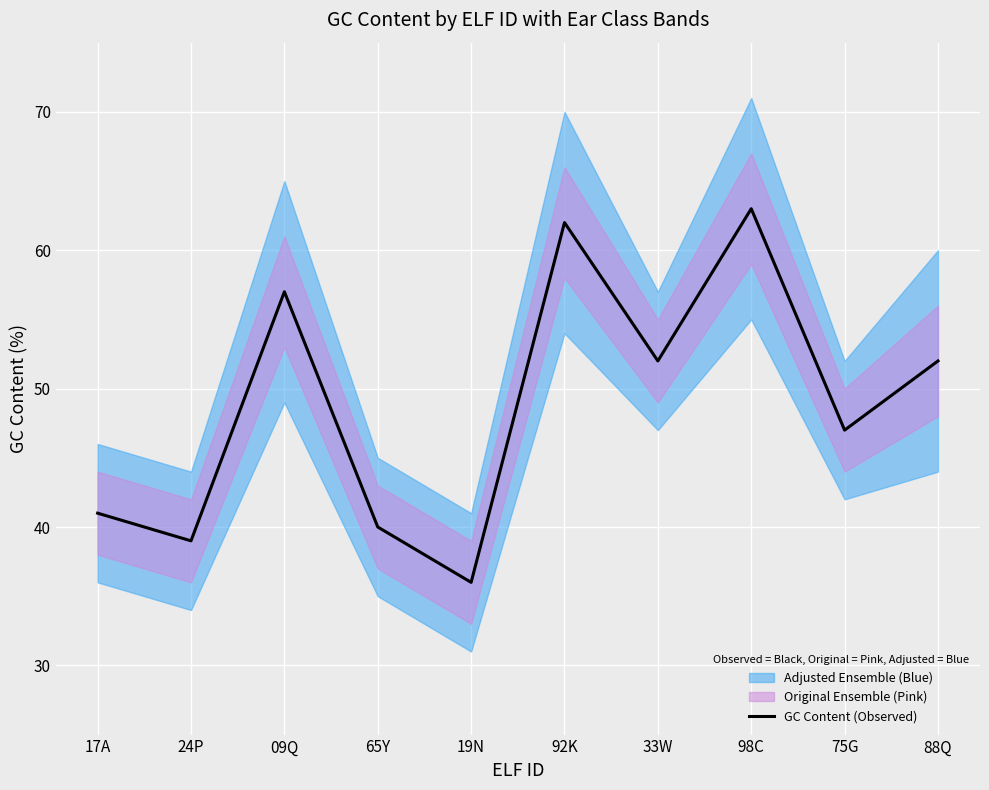

The chart shows a value of 87 at 92K. True or false?

False